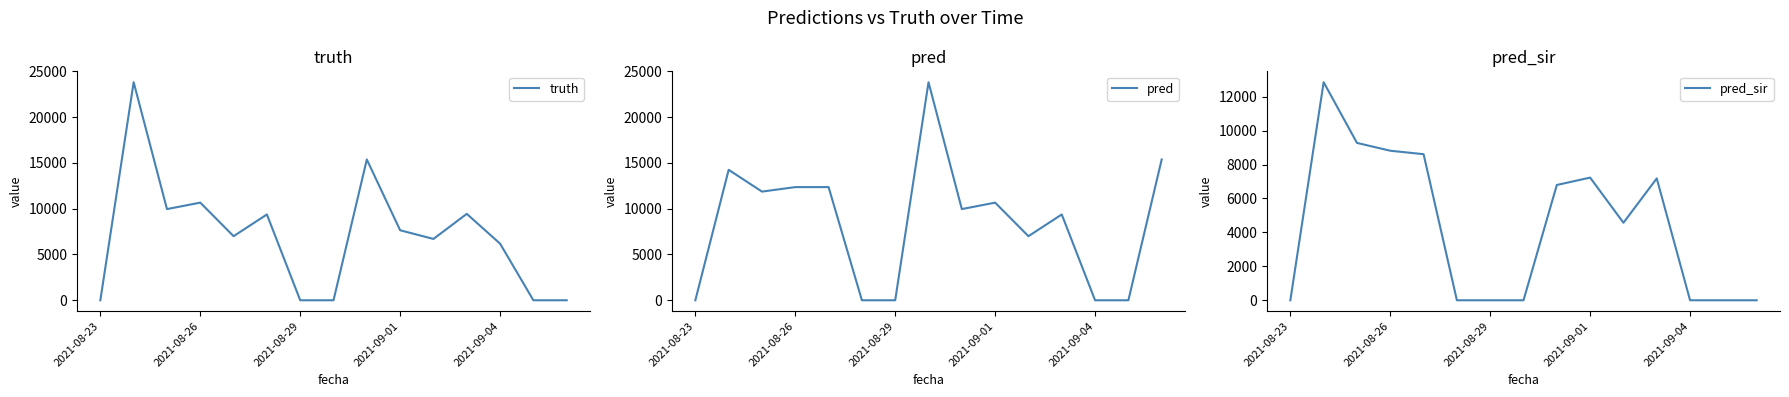

True or false: pred_sir has more than 0 interior local peaks.

True